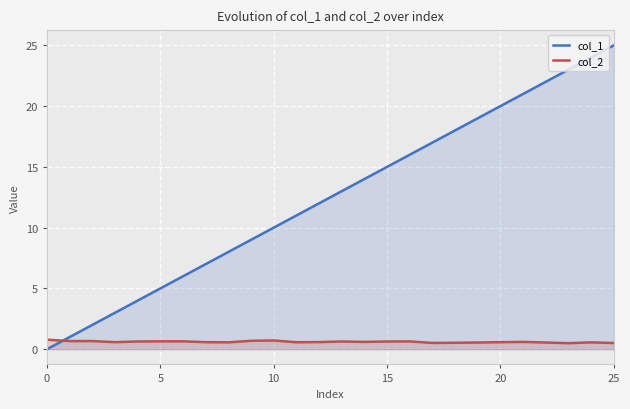

What is the value of the col_2 point at the 17th from the left?

0.6